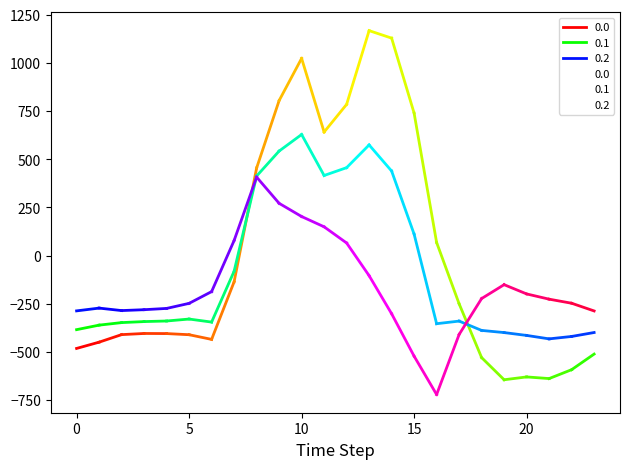

What value does the 0.1 series have at 1?

-361.1